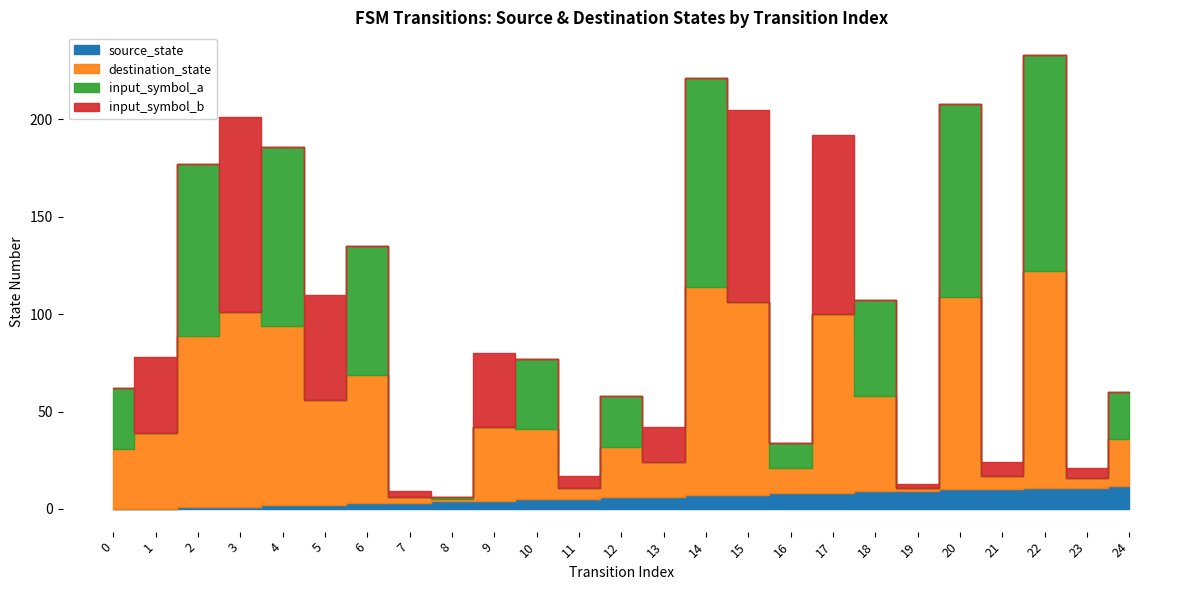

What is the difference between the maximum and second lowest values in the input_symbol_a series?

111